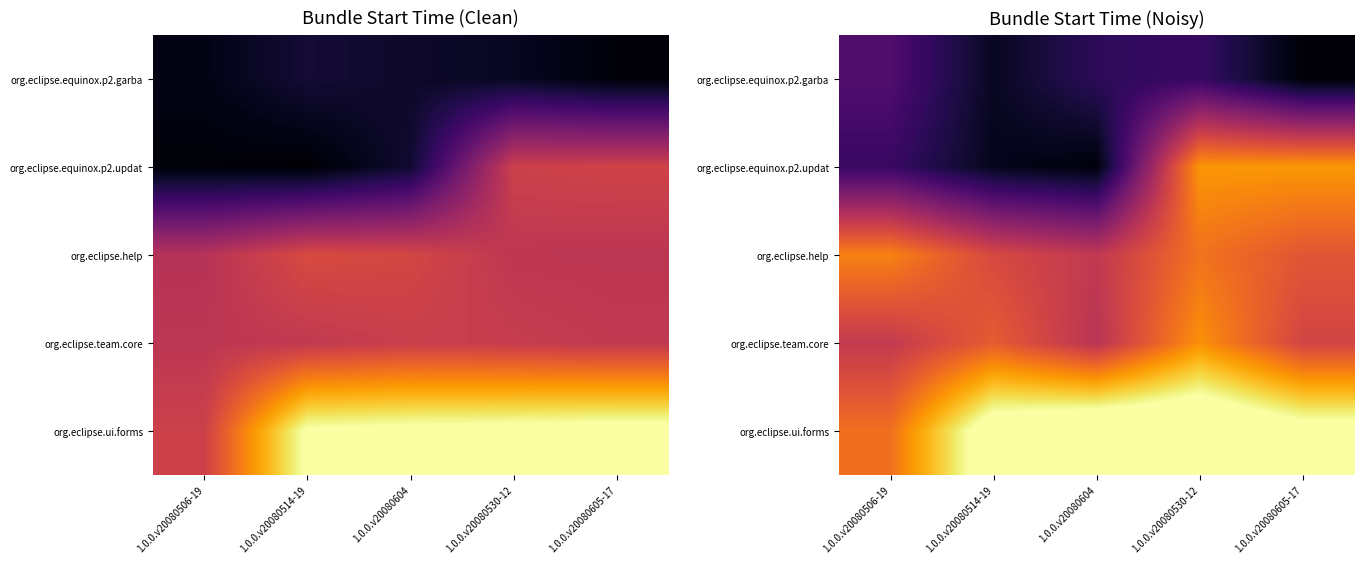

At 1.0.0.v20080604, list the series in order from smallest to largest.

org.eclipse.equinox.p2.updat, org.eclipse.equinox.p2.garba, org.eclipse.team.core, org.eclipse.help, org.eclipse.ui.forms